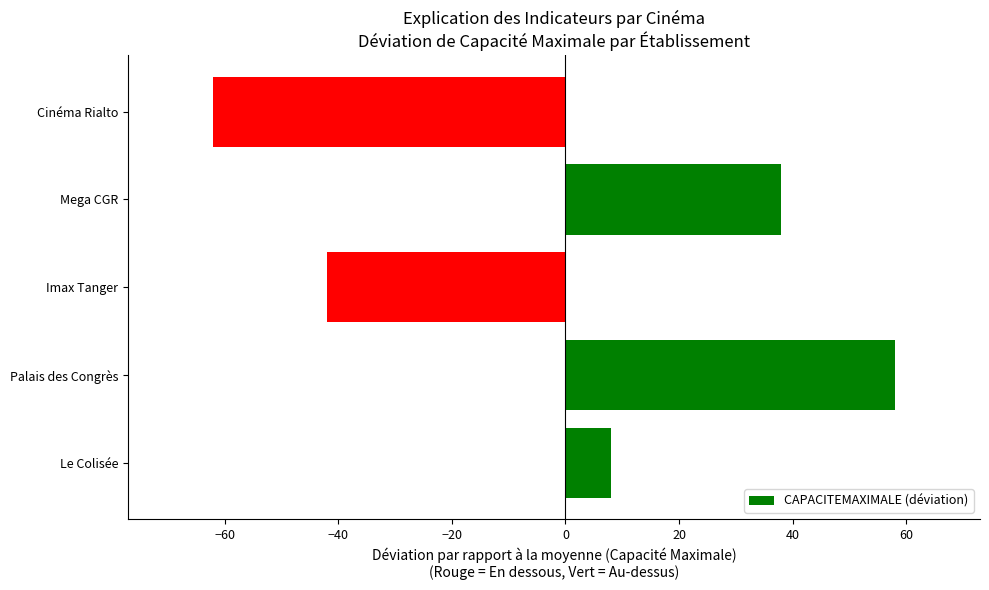

Which has a higher value, Mega CGR or Palais des Congrès?

Palais des Congrès